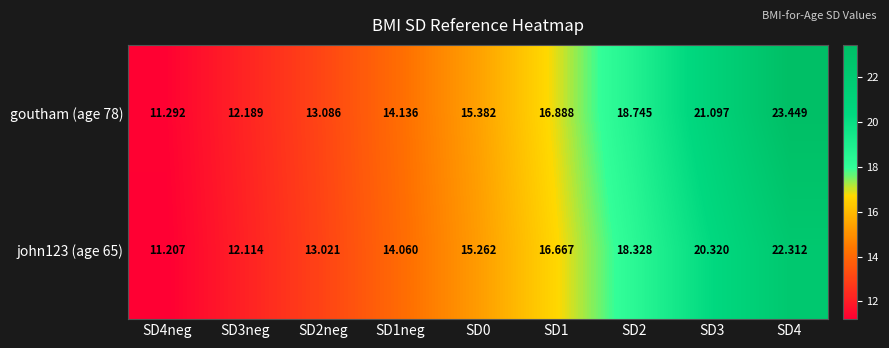

Is the value of john123 (age 65) at SD3 greater than the value of goutham (age 78) at SD0?

Yes